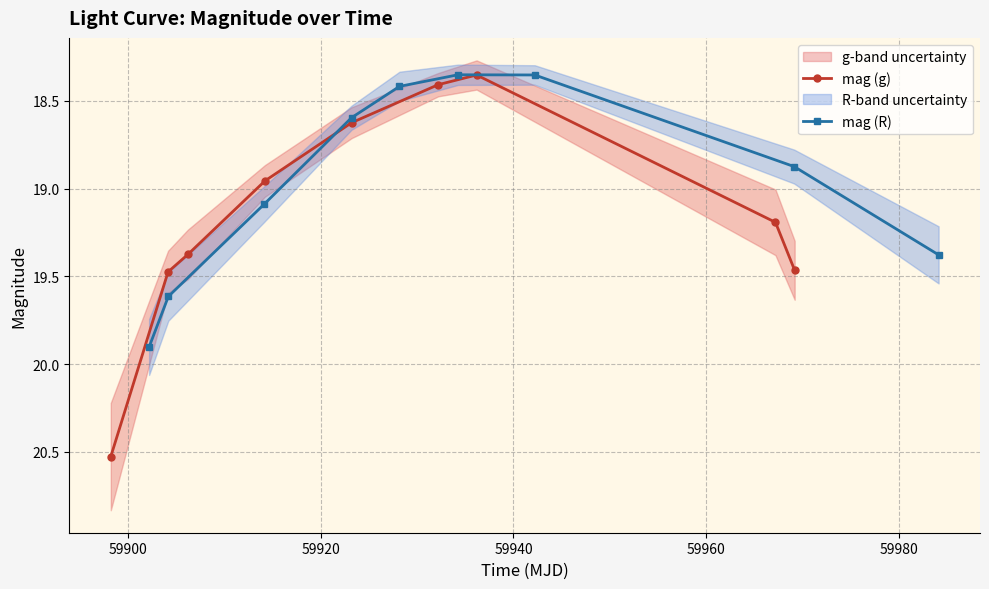

How many lines are shown in the chart?

2